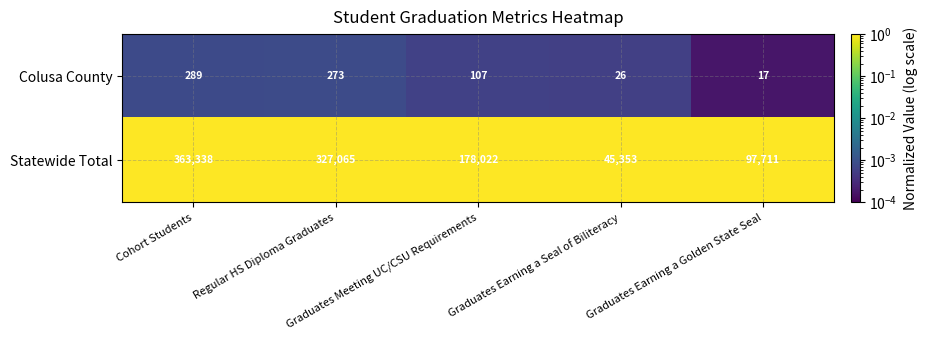

List the series in order of their peak value, highest first.

Statewide Total, Colusa County